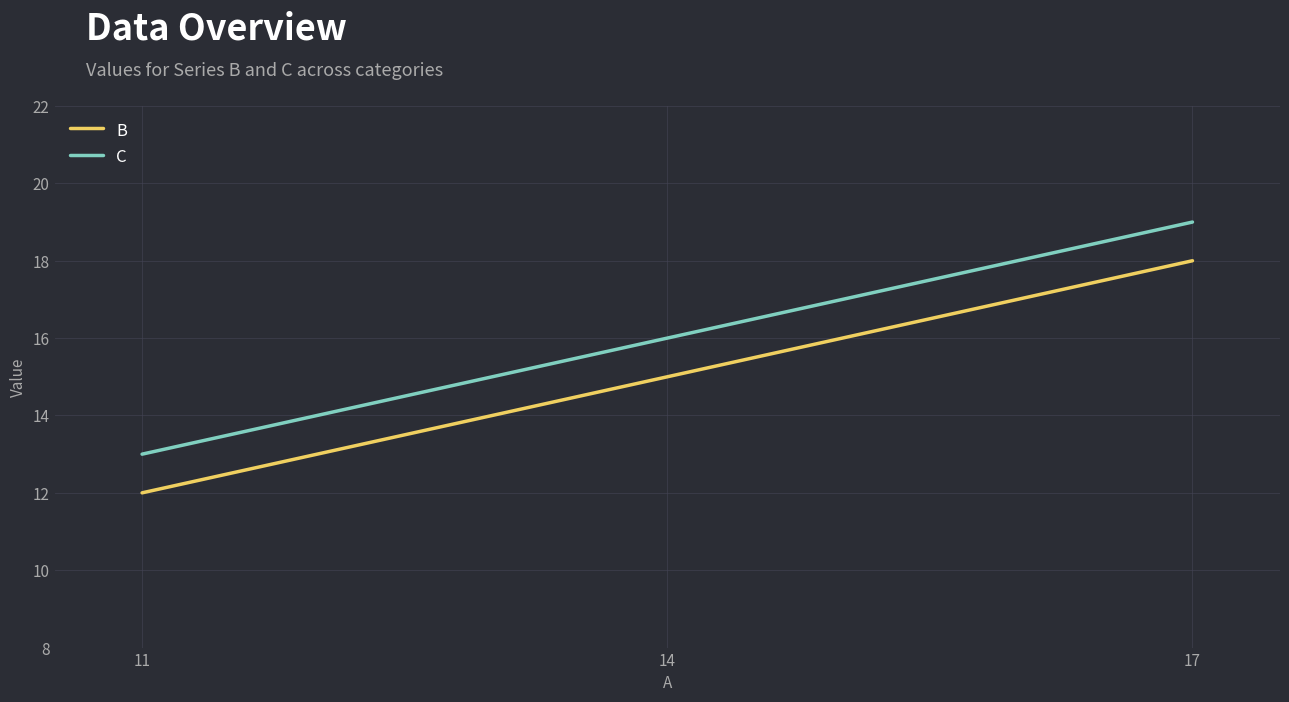

What is the sum of the C values at 17 and 11?

32